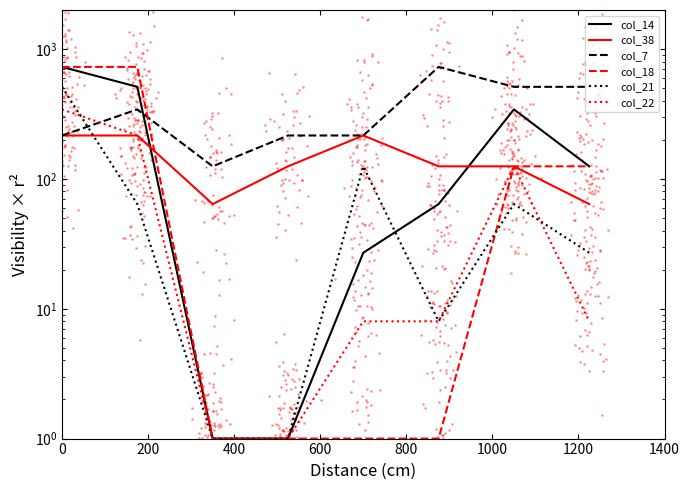

What is the total value across all series at 400?

193